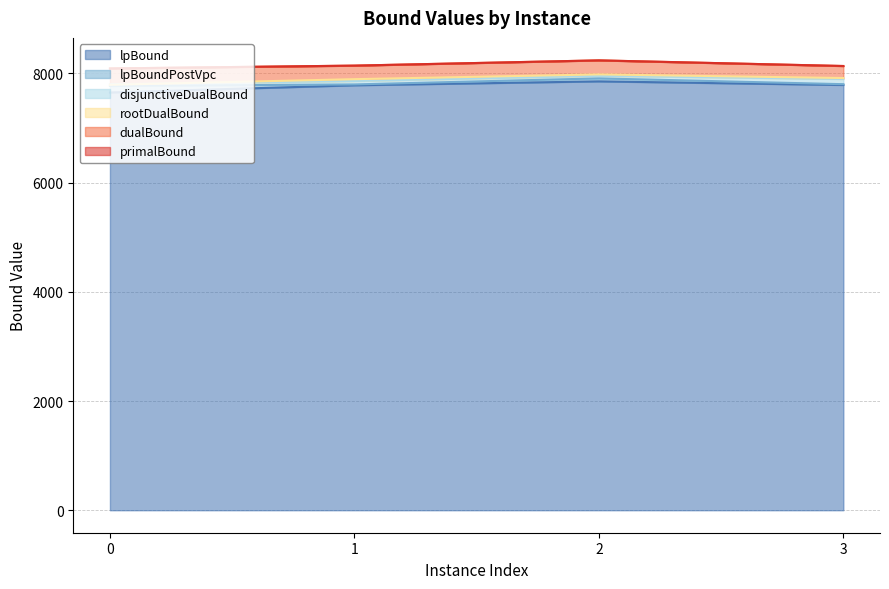

List the labels in order of rootDualBound value, largest first.

2, 3, 1, 0